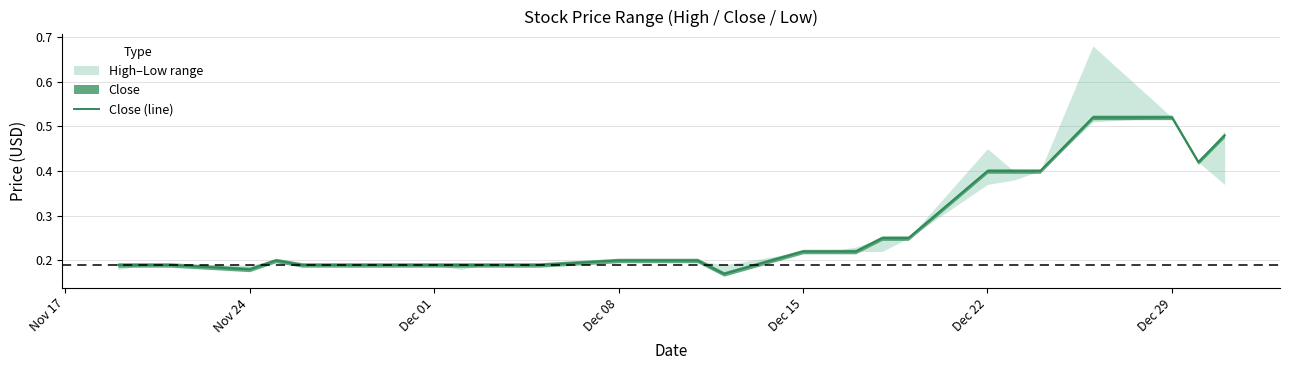

What is the minimum value shown in the chart?

0.2